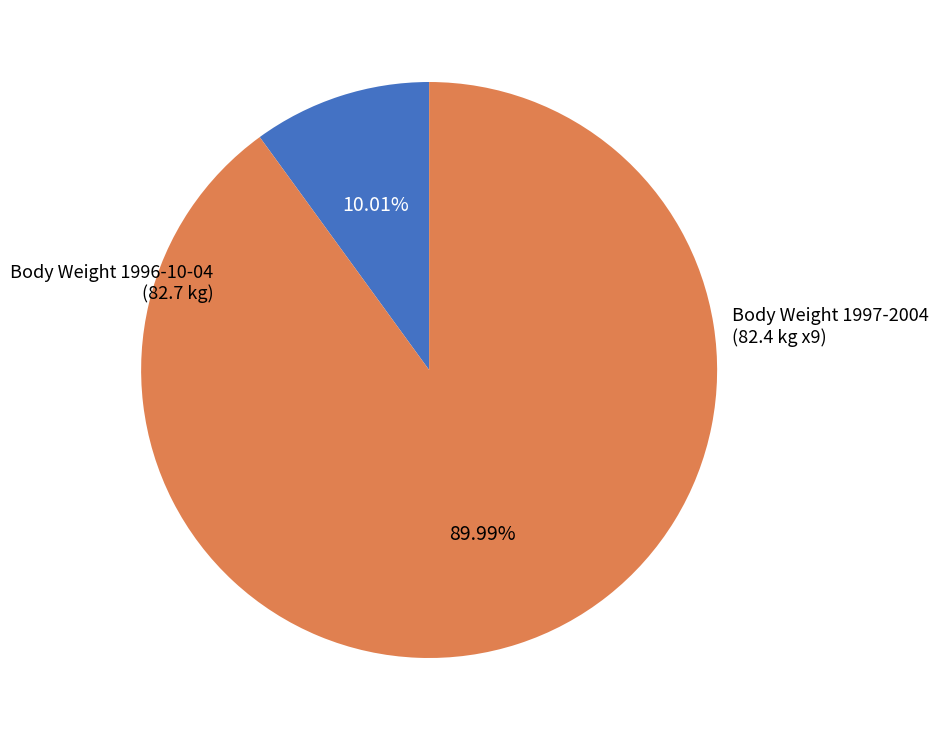

How many slices are in this pie chart?

2